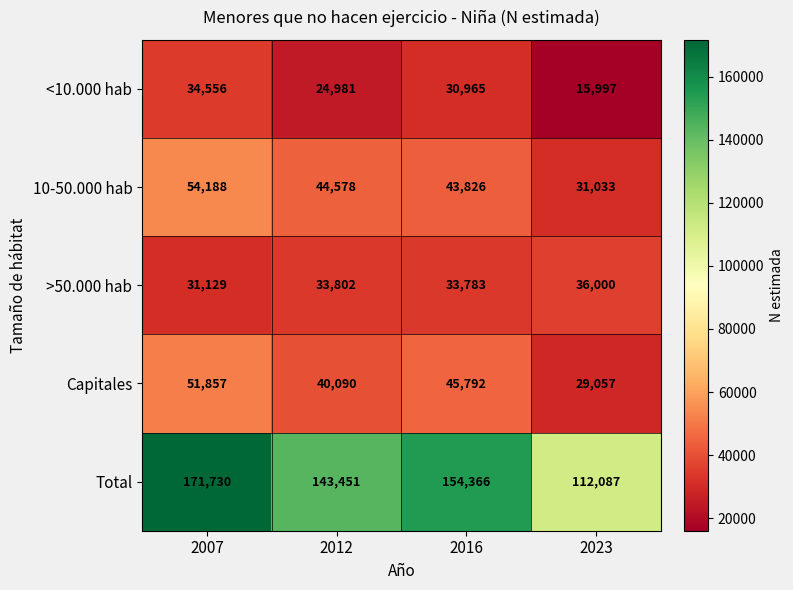

Reading left to right, what are all the values shown in this chart?

<10.000 hab: 2007=34556	2012=24981	2016=30965	2023=15997
10-50.000 hab: 2007=54188	2012=44578	2016=43826	2023=31033
>50.000 hab: 2007=31129	2012=33802	2016=33783	2023=36000
Capitales: 2007=51857	2012=40090	2016=45792	2023=29057
Total: 2007=171730	2012=143451	2016=154366	2023=112087